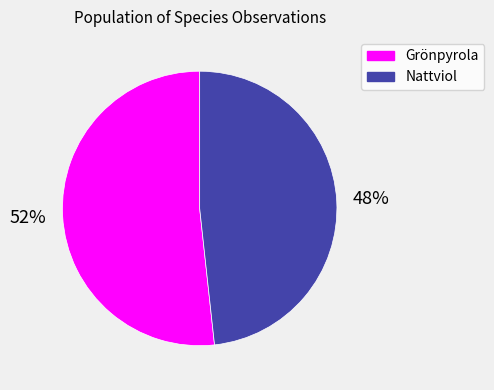

Is it true that Nattviol is 59% of the pie?

False